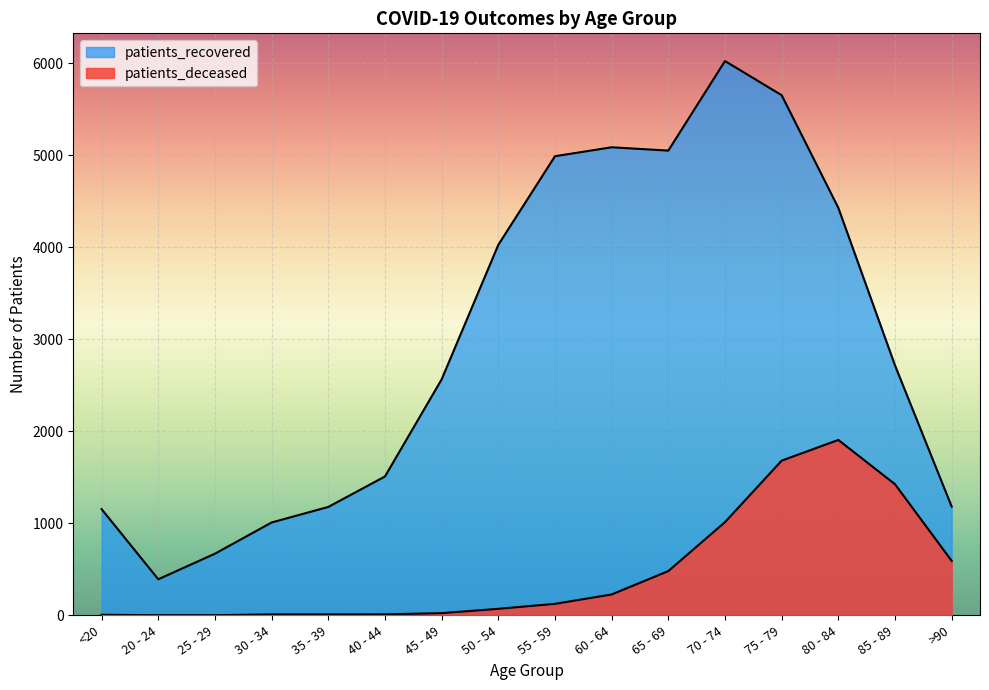

What is the label of the 6th point from the left?

40 - 44